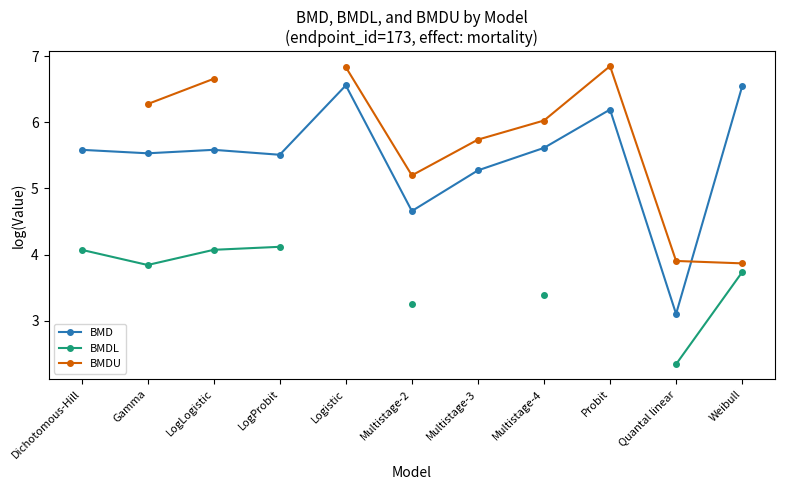

What is the smallest value displayed?

2.3